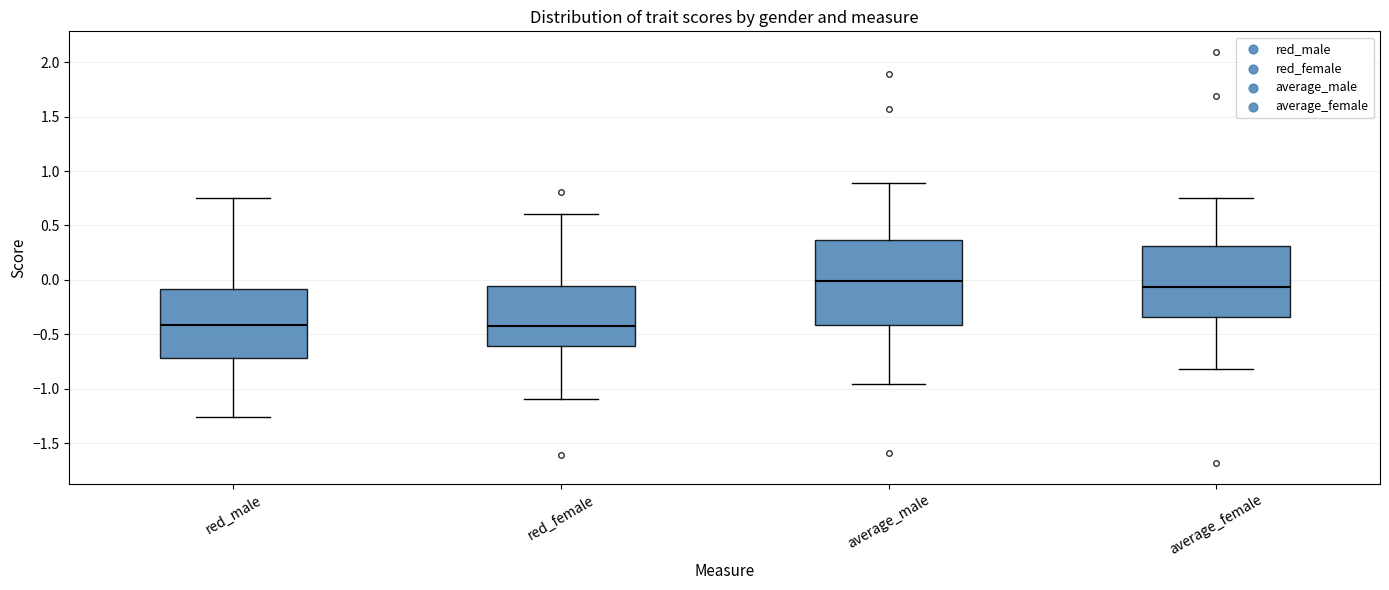

Which box is the tallest, from its lower edge to its upper edge?

average_male